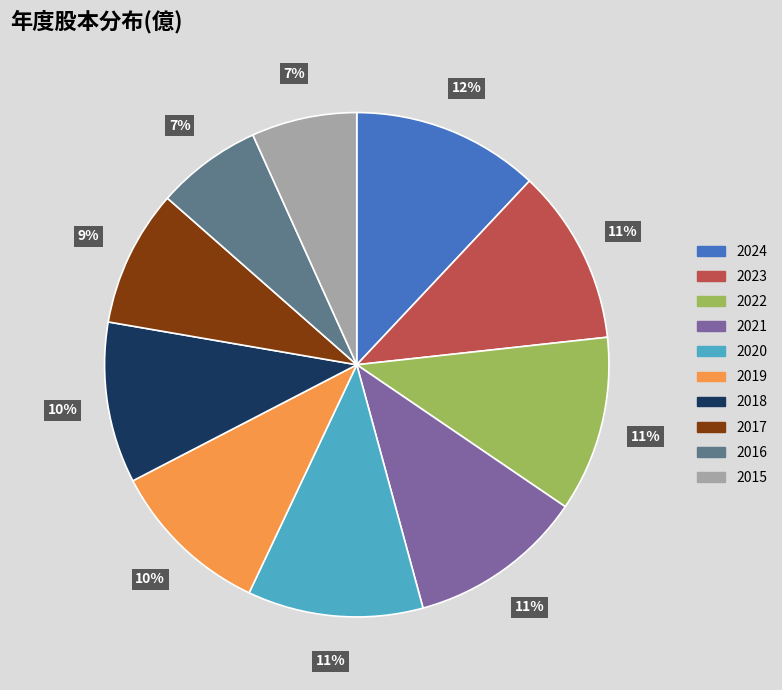

Is the sum of 2017 and 2022 greater than half?

No